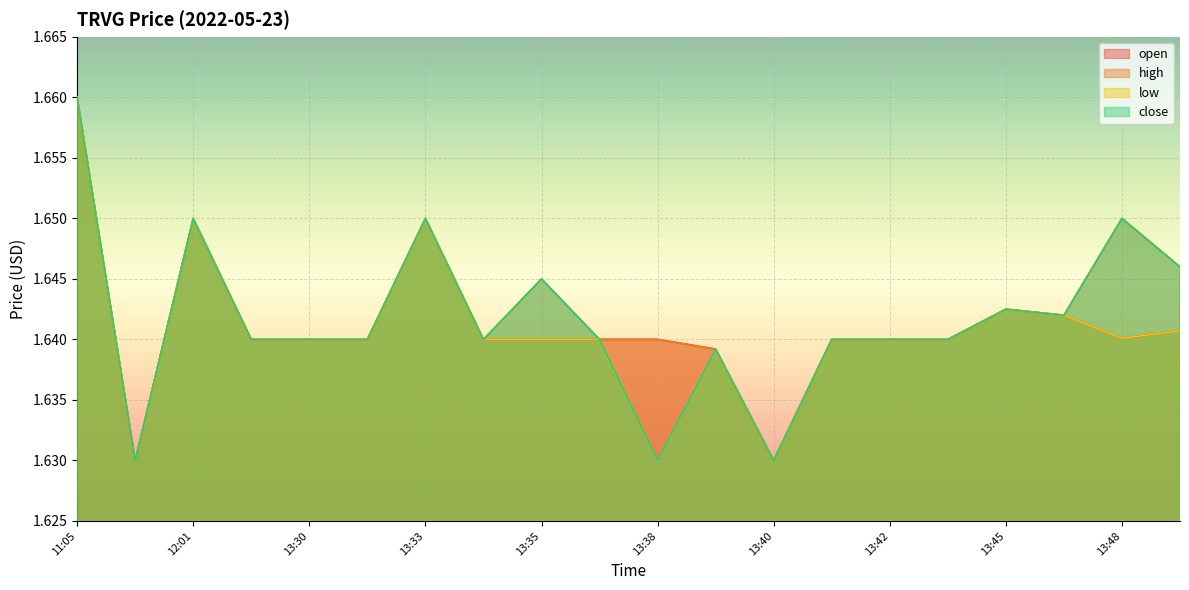

What is the sum of all close values?

32.8